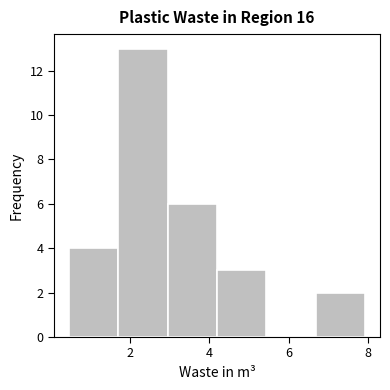

Reading left to right, list every bar in this chart as the range it spans on the x-axis followed by its height. Neither the bar edges nor the heights are printed on the chart, so give them approximately, as read against the axes.

0.4 to 1.8: 4
1.8 to 3.0: 13
3.0 to 4.2: 6
4.2 to 5.4: 3
5.4 to 6.6: 0
6.6 to 8.0: 2